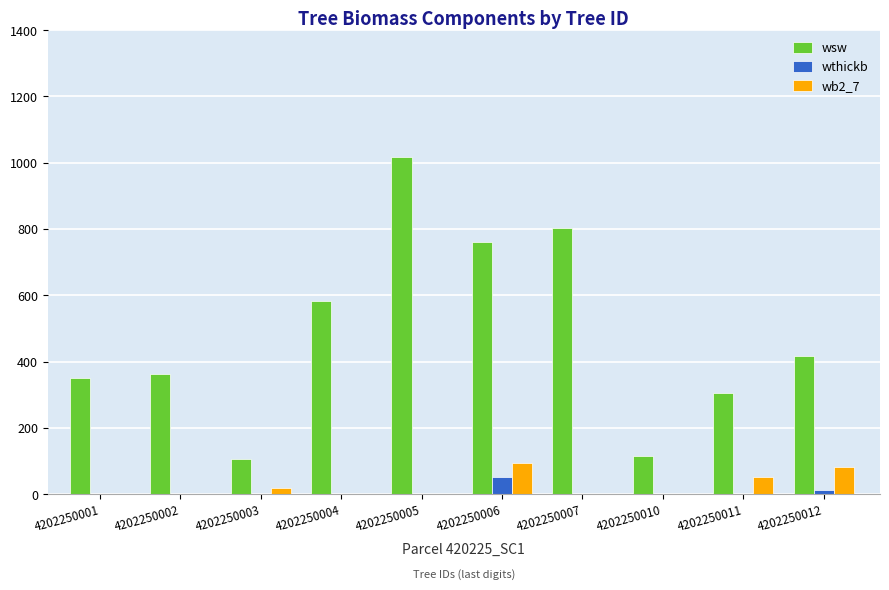

The wsw series shows 361.7 at 4202250002. True or false?

True